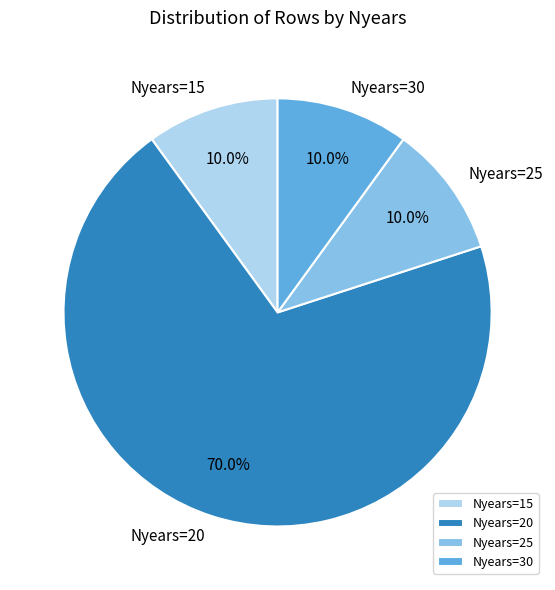

Combined, do Nyears=30 and Nyears=15 account for over 50%?

No